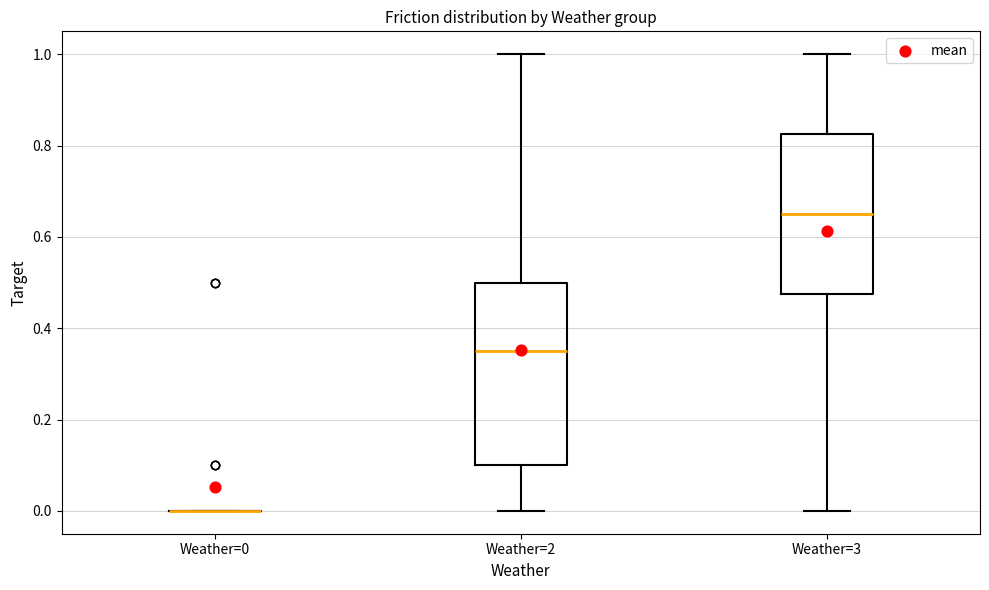

Which box is the tallest, from its lower edge to its upper edge?

Weather=2